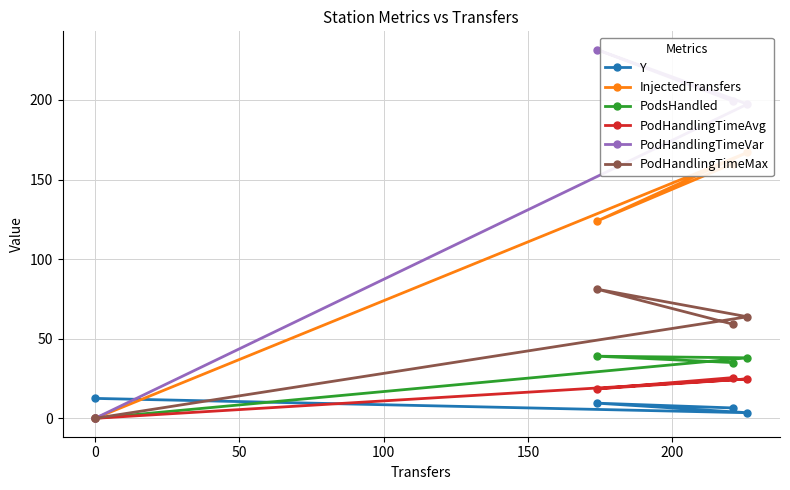

Rank the series by their maximum value, from highest to lowest.

PodHandlingTimeVar, InjectedTransfers, PodHandlingTimeMax, PodsHandled, PodHandlingTimeAvg, Y